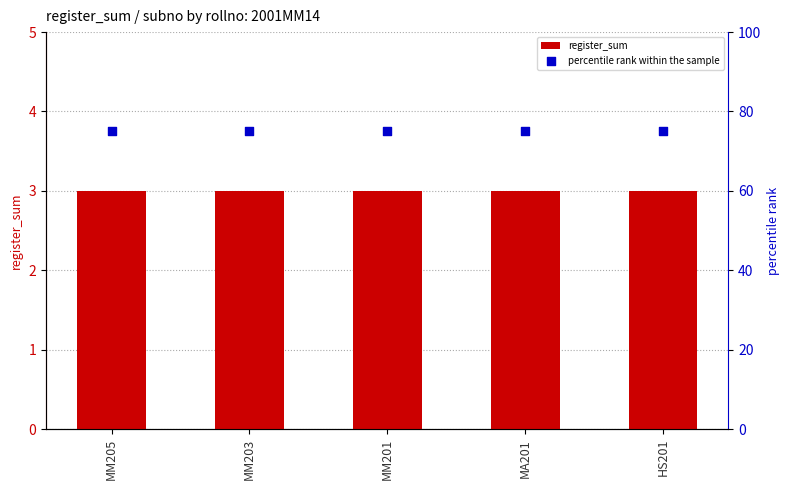

At how many categories does at least one series exceed 5?

5